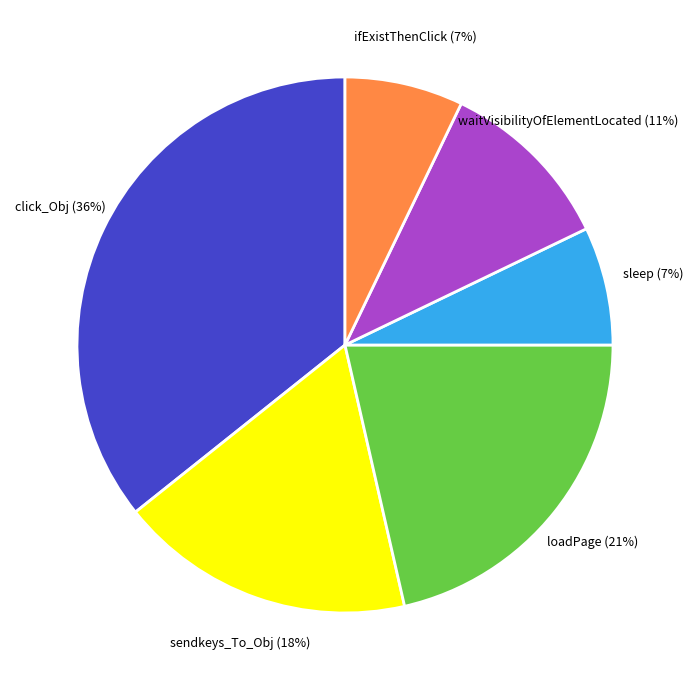

Is the sum of sleep and sendkeys_To_Obj greater than half?

No